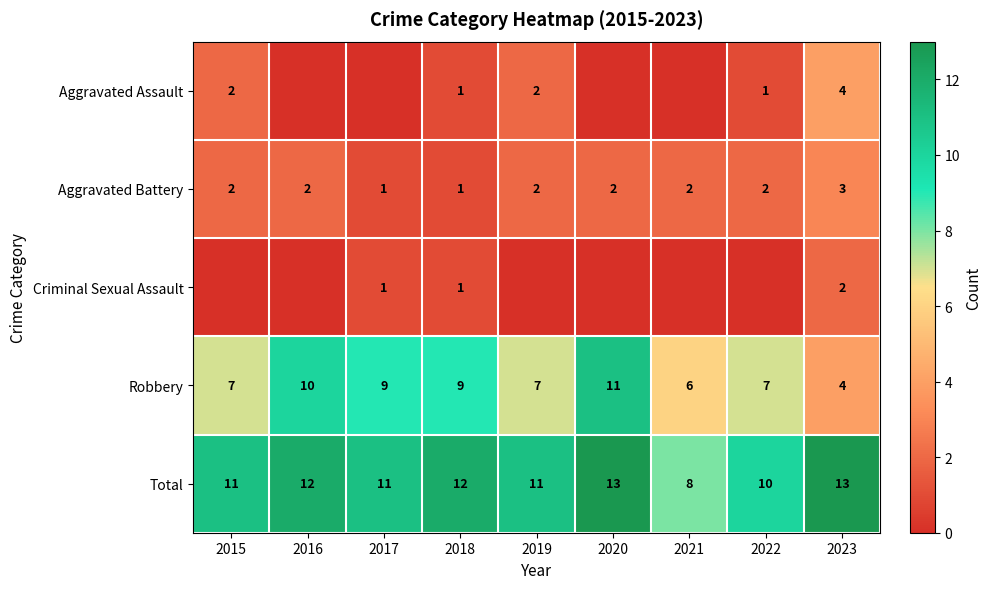

The value of Total at 2019 is 11. True or false?

True